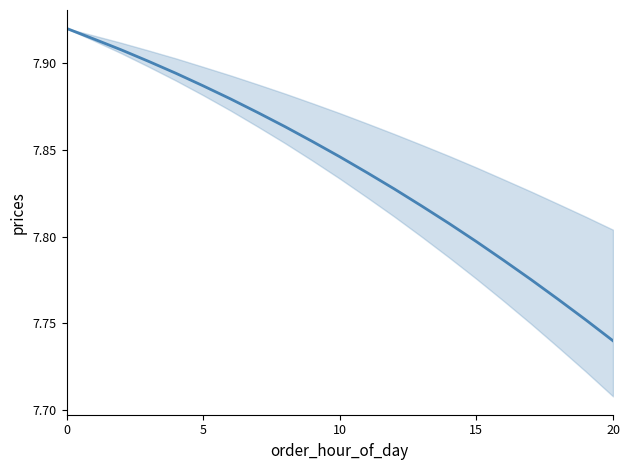

Is this an area chart (filled region under the line)?

No